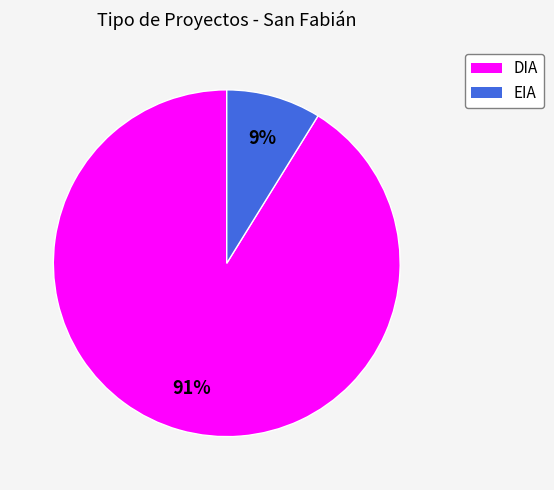

To the nearest percent, what percentage of the pie is DIA?

91%